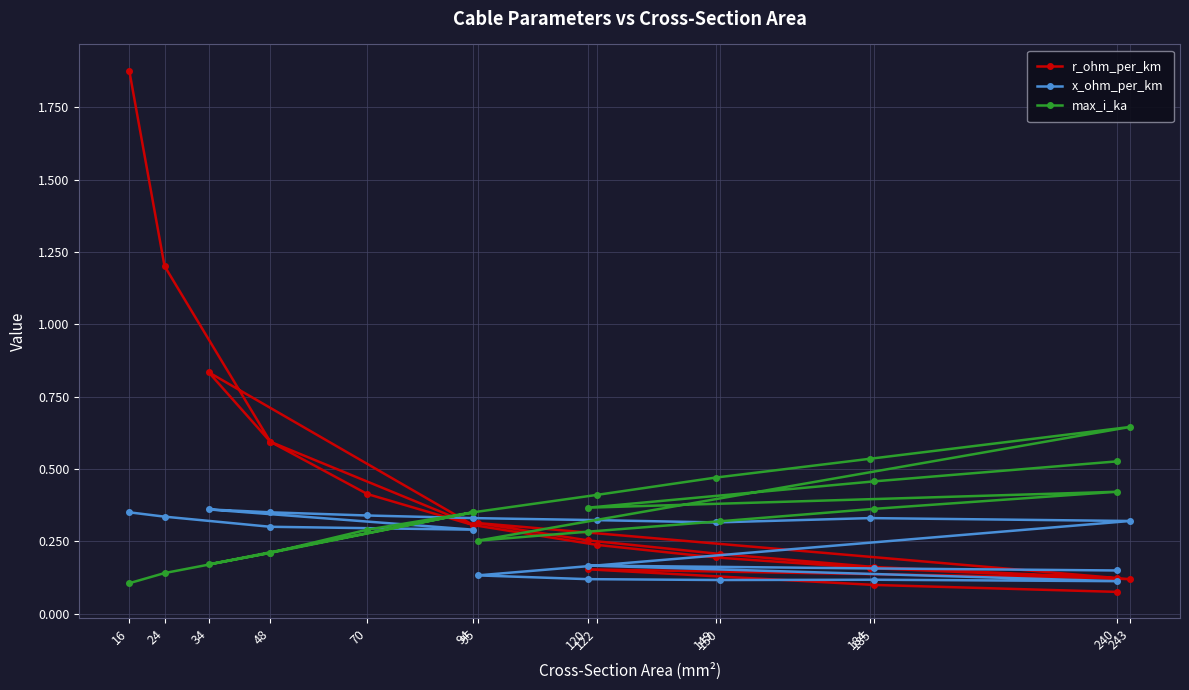

How many interior local peaks does the x_ohm_per_km series have?

4